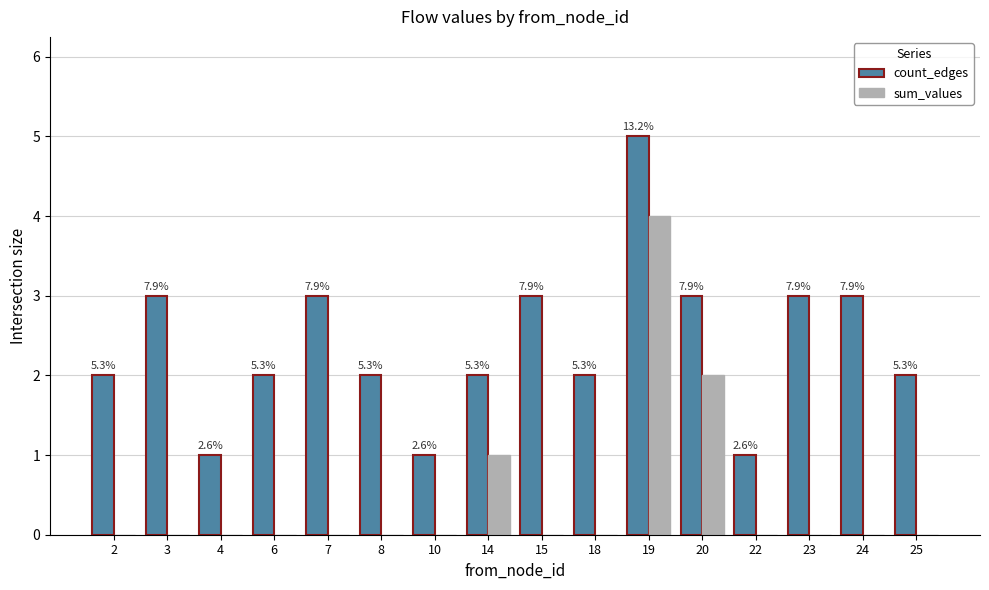

Which category has the highest value across all series?

19